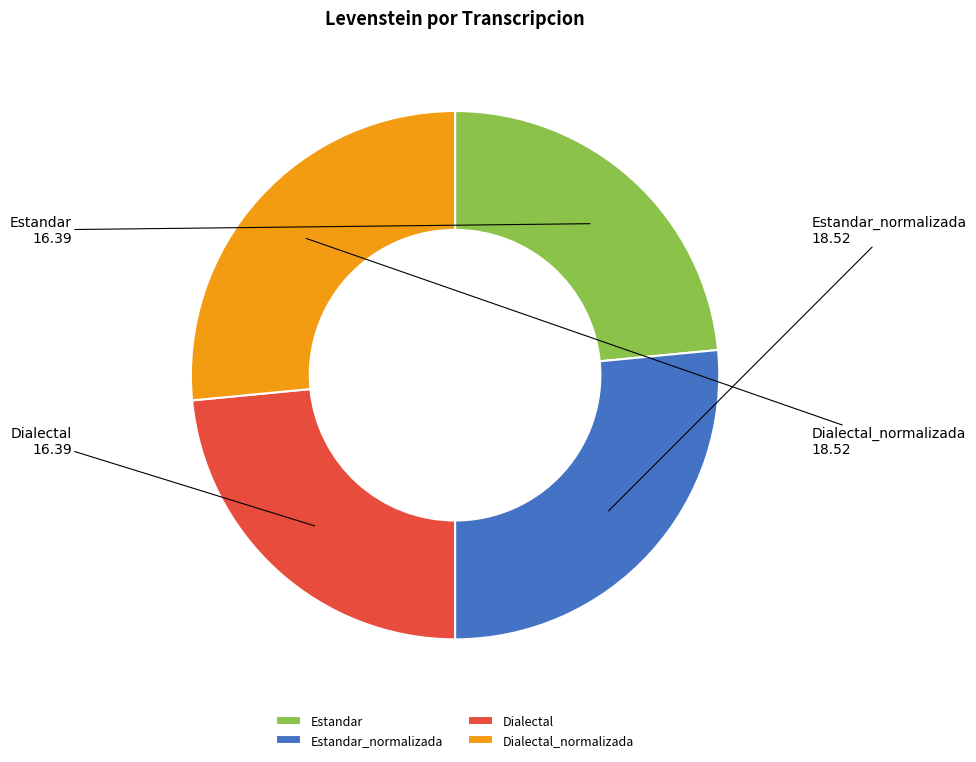

The Dialectal slice represents 23% of the pie. True or false?

True